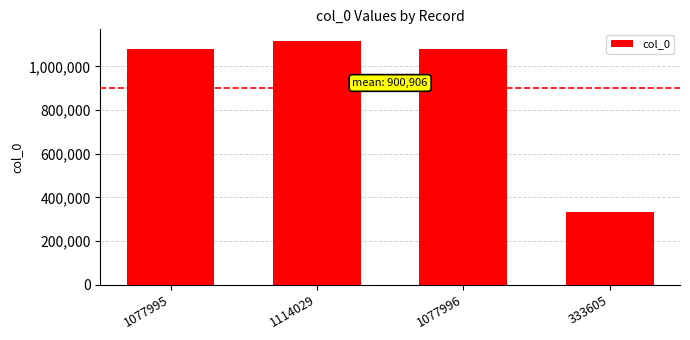

What is the label of the 3rd bar from the right?

1114029